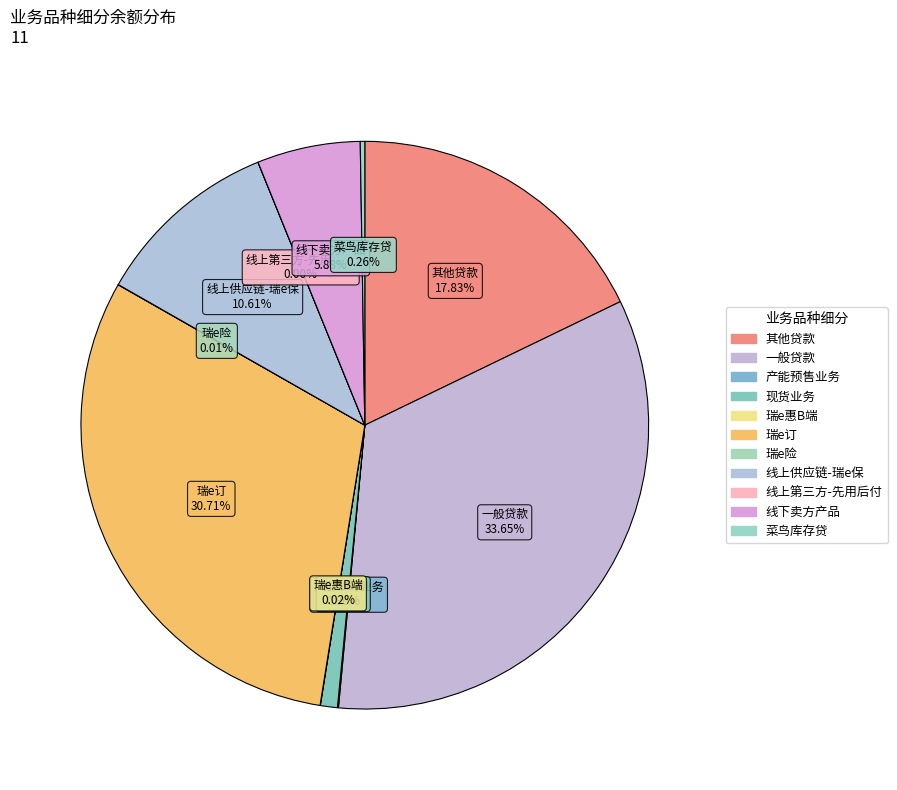

Approximately how many times larger is the value at 一般贷款 compared to 其他贷款?

1.9